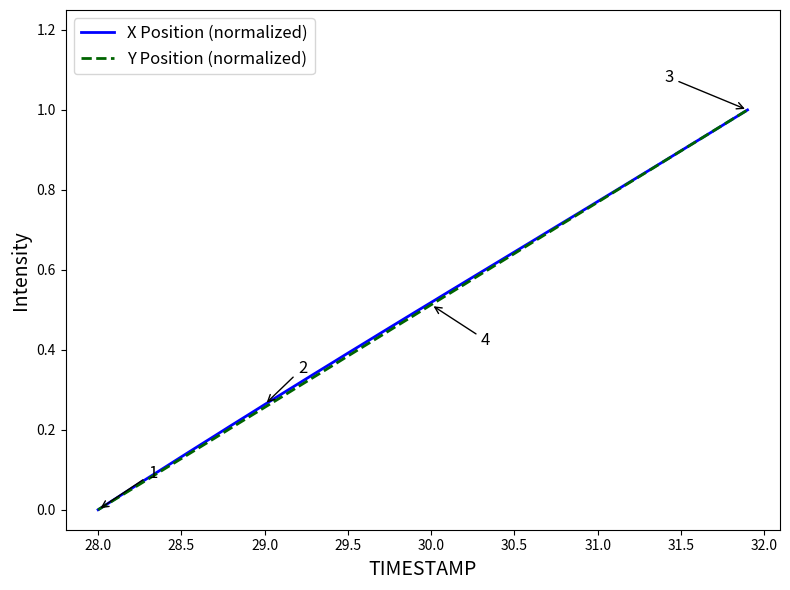

How many values in the X Position (normalized) series exceed 0?

39